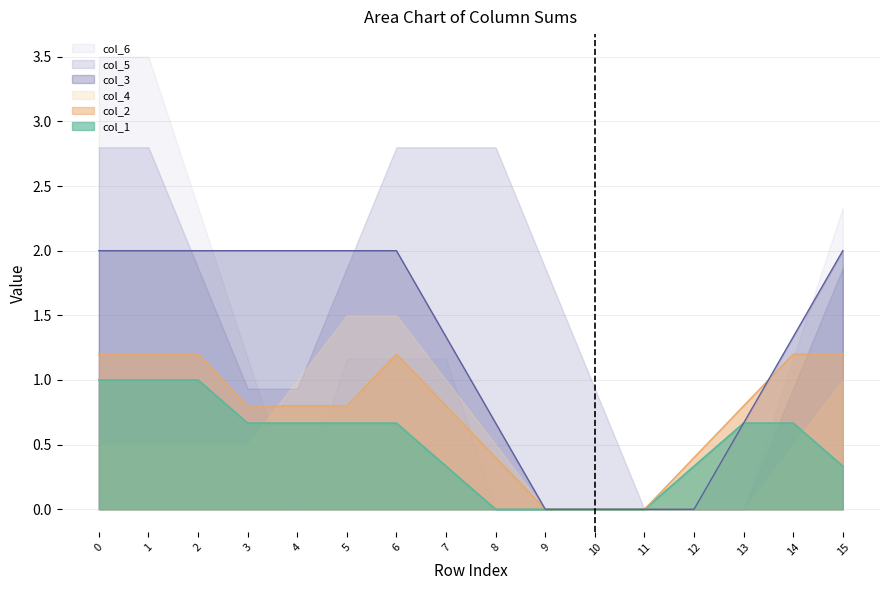

True or false: col_6 and col_3 cross at least once.

True